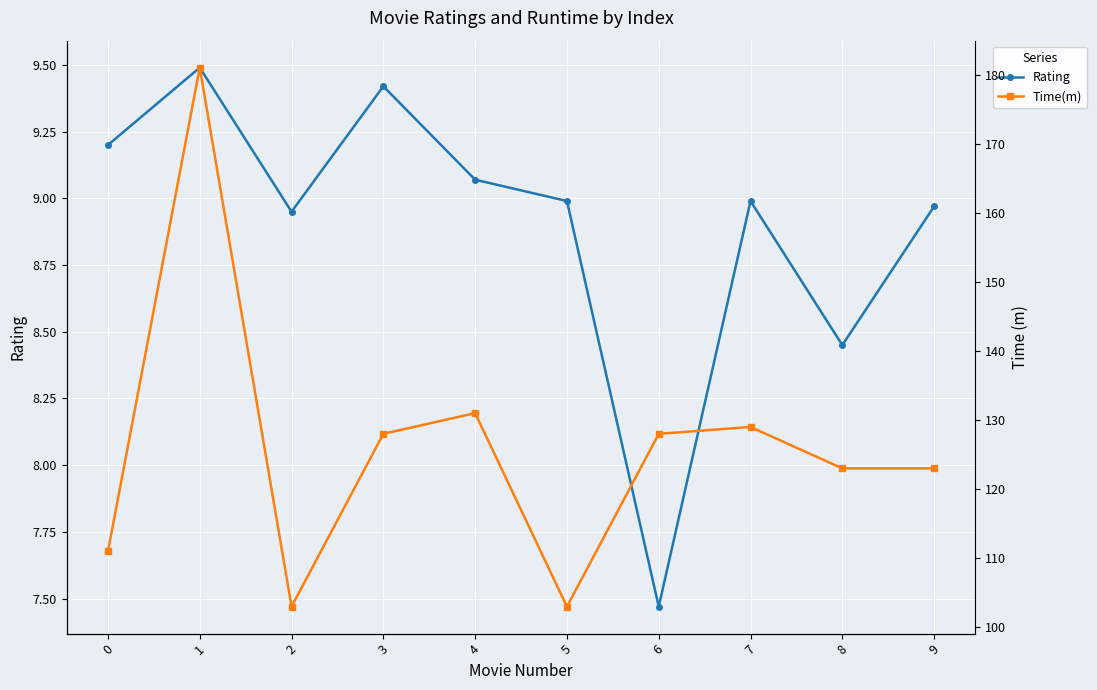

Where is the first local maximum for Time(m)?

1